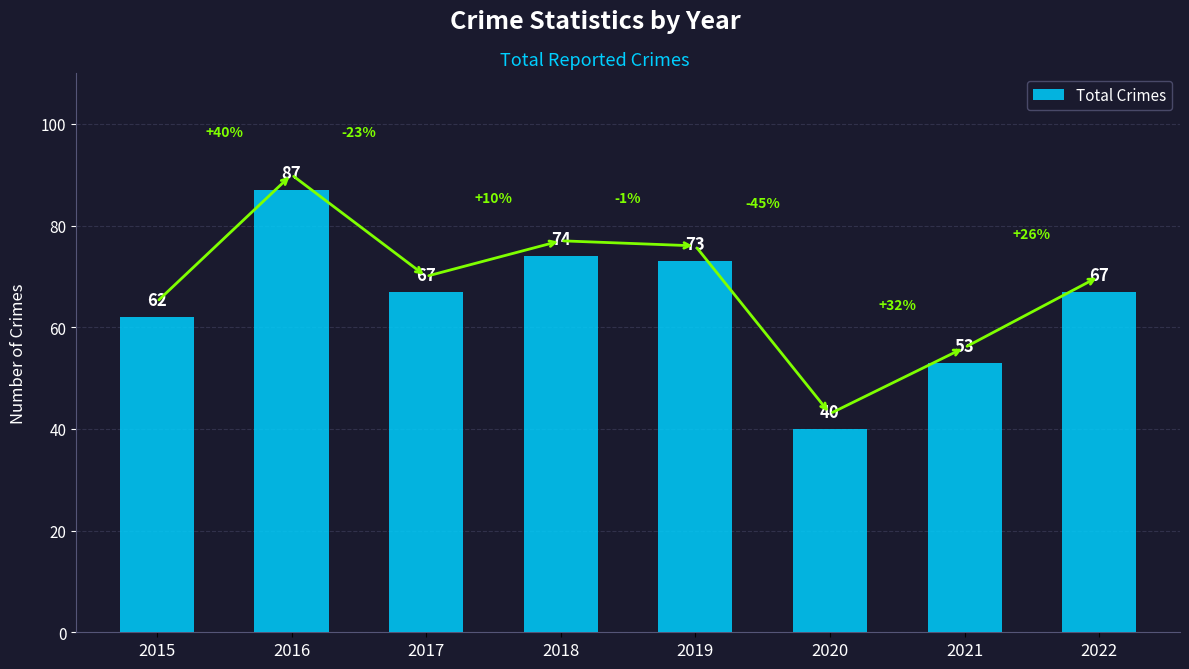

What is the sum of the values at 2016 and 2015?

149